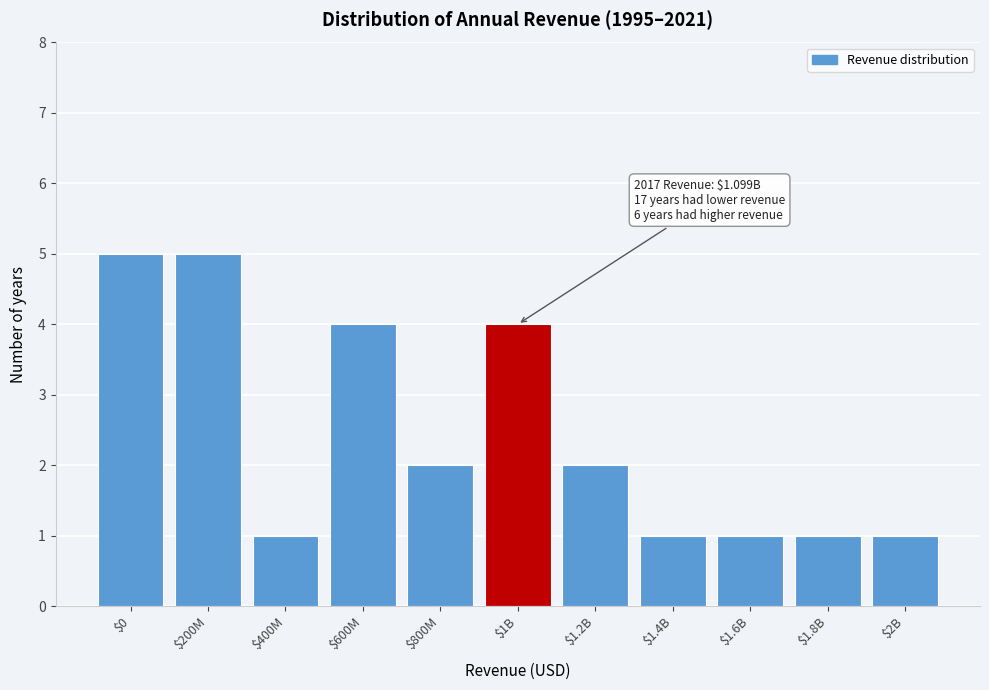

Reading left to right, transcribe all the data shown in this chart.

5	5	1	4	2	4	2	1	1	1	1